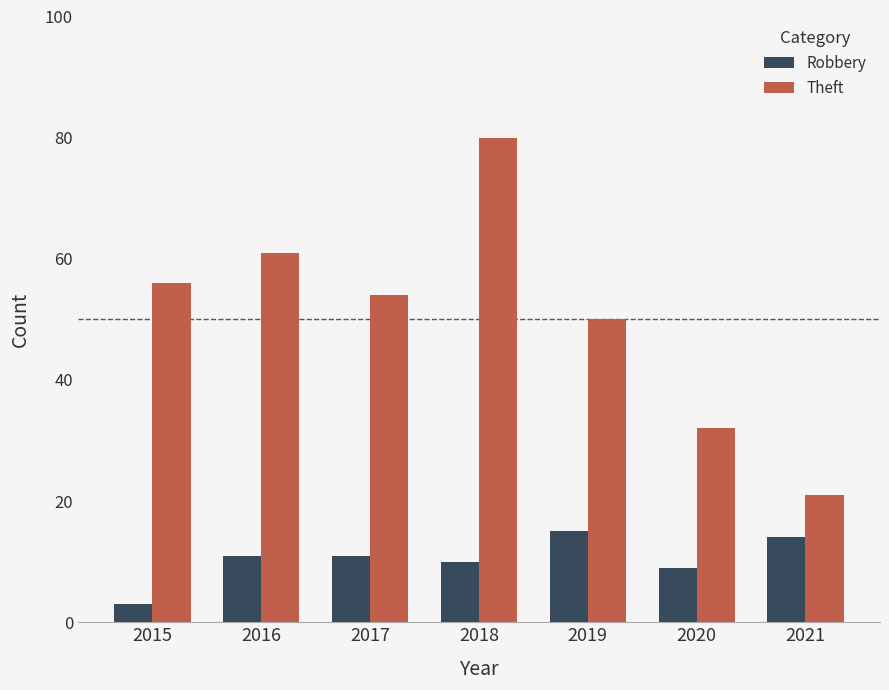

What is the minimum value for Robbery?

3